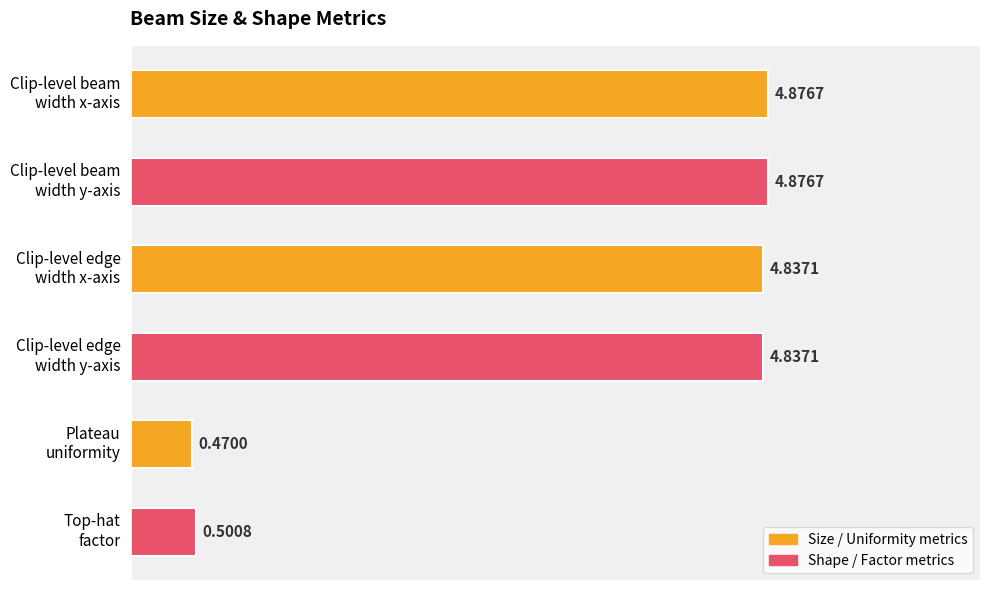

What is the difference between the maximum and minimum values?

4.4